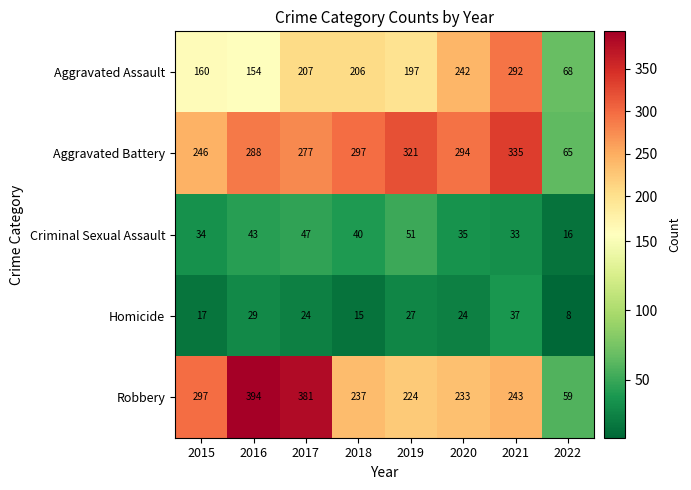

Is the value of Aggravated Assault at 2016 greater than the value of Criminal Sexual Assault at 2018?

Yes